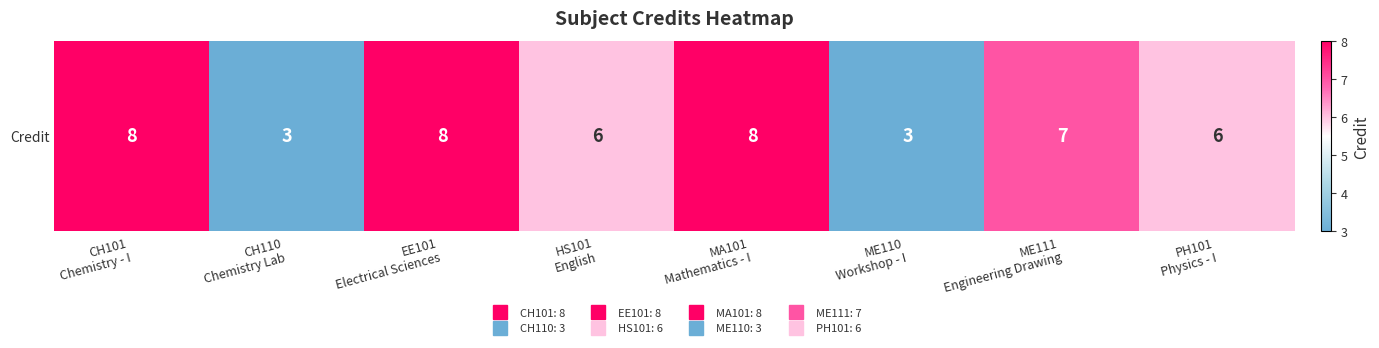

Which category has the lowest value across all series?

CH110
Chemistry Lab